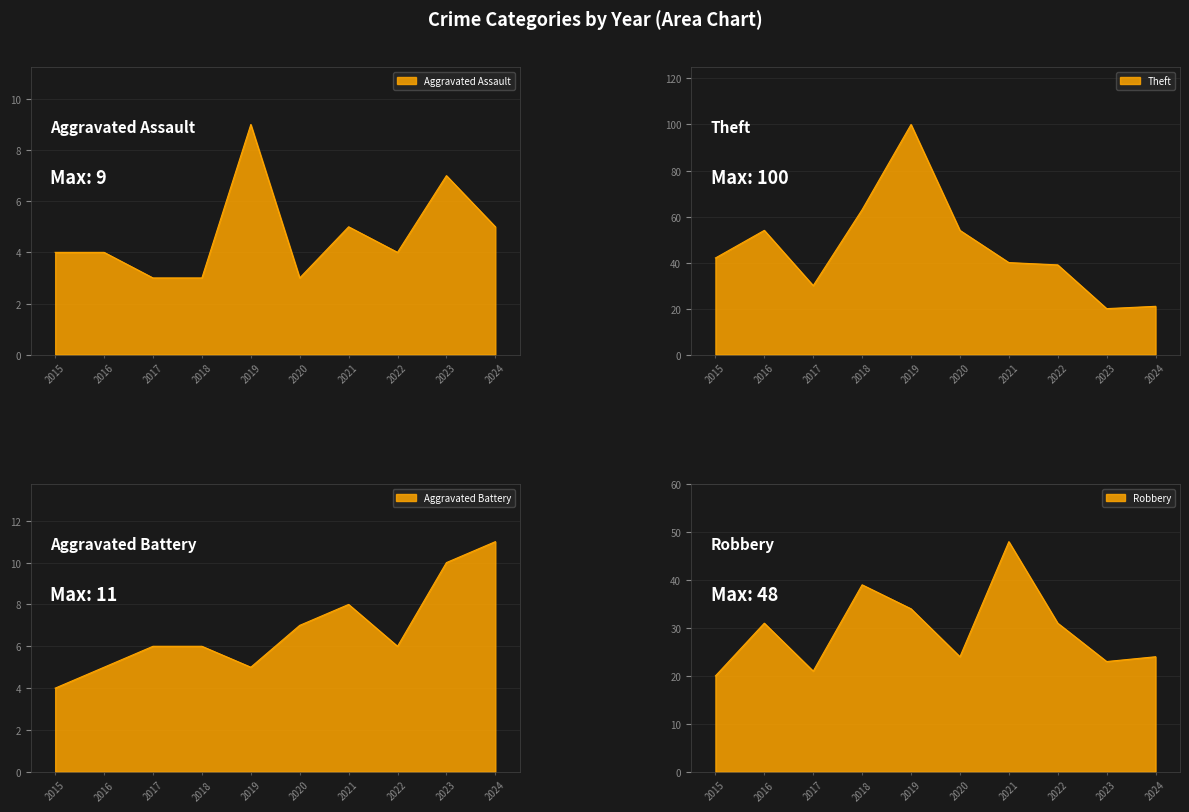

Reading right to left, what are all the values shown in this chart?

Aggravated Assault: 5	7	4	5	3	9	3	3	4	4
Aggravated Battery: 11	10	6	8	7	5	6	6	5	4
Robbery: 24	23	31	48	24	34	39	21	31	20
Theft: 21	20	39	40	54	100	63	30	54	42